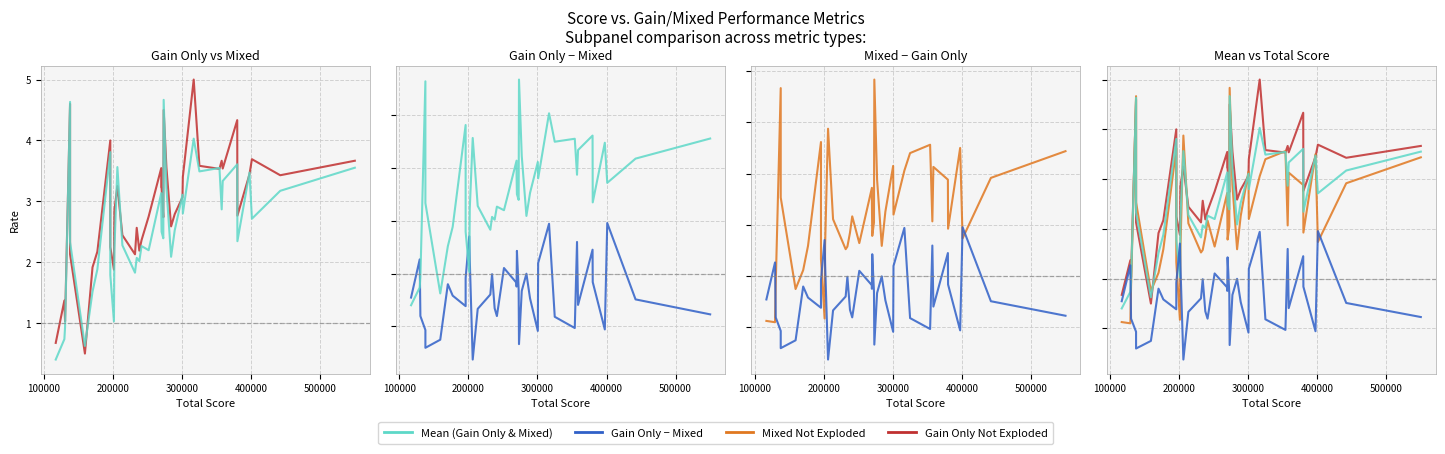

What is the minimum value for Mean (Gain Only & Mixed)?

0.4